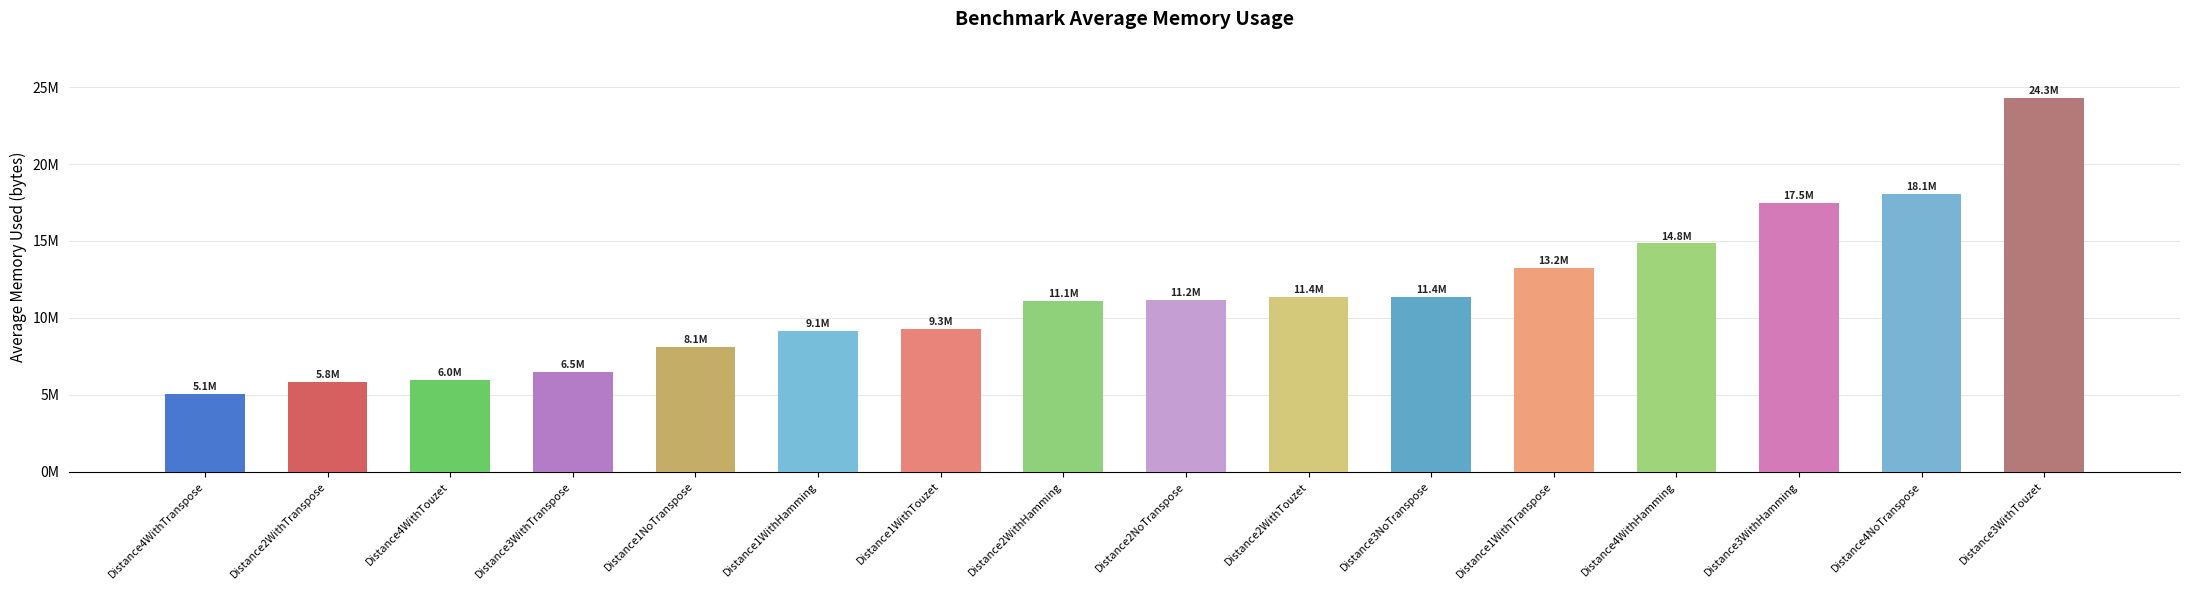

Are the bars horizontal?

No